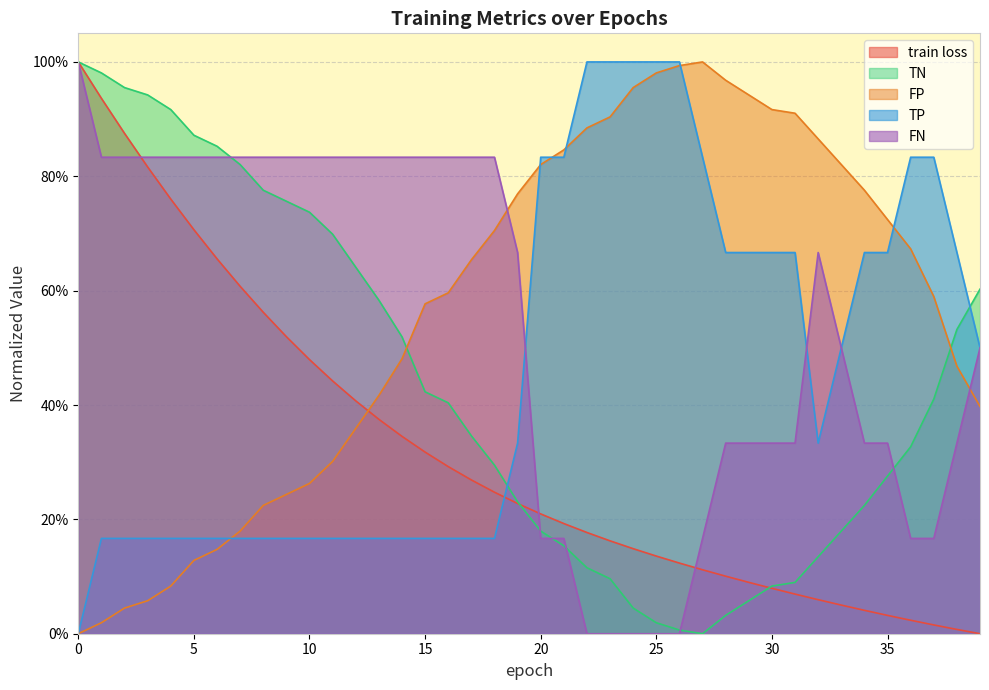

At which label does TP reach its peak?

22